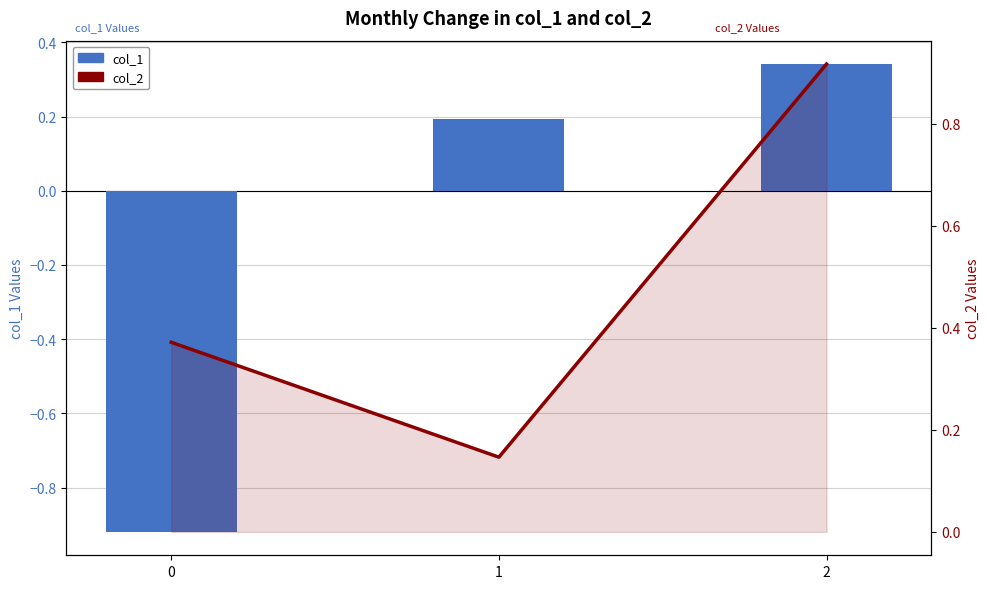

What is the minimum value shown in the chart?

-0.9